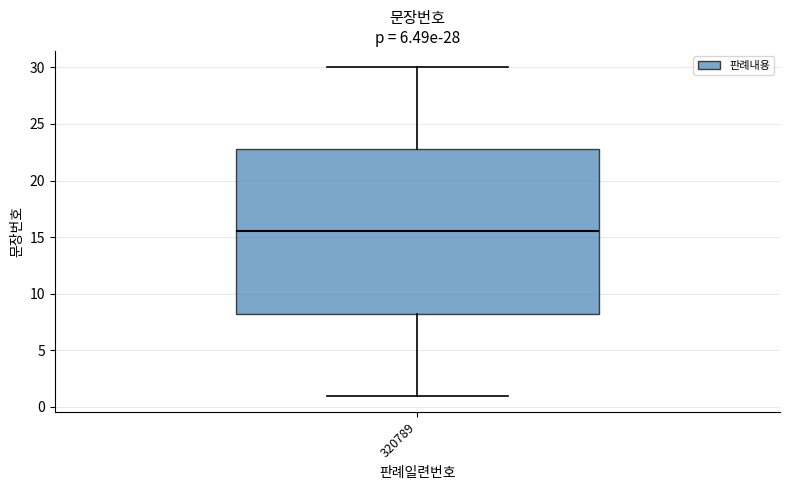

Read this box plot against the y-axis: the position of the median line, the range covered by the box, and the ends of both whiskers. The values are not printed on the chart, so give them approximately, as read against the axis.

median 15.5, box 8.5 to 23.0, whiskers 1.0 to 30.0